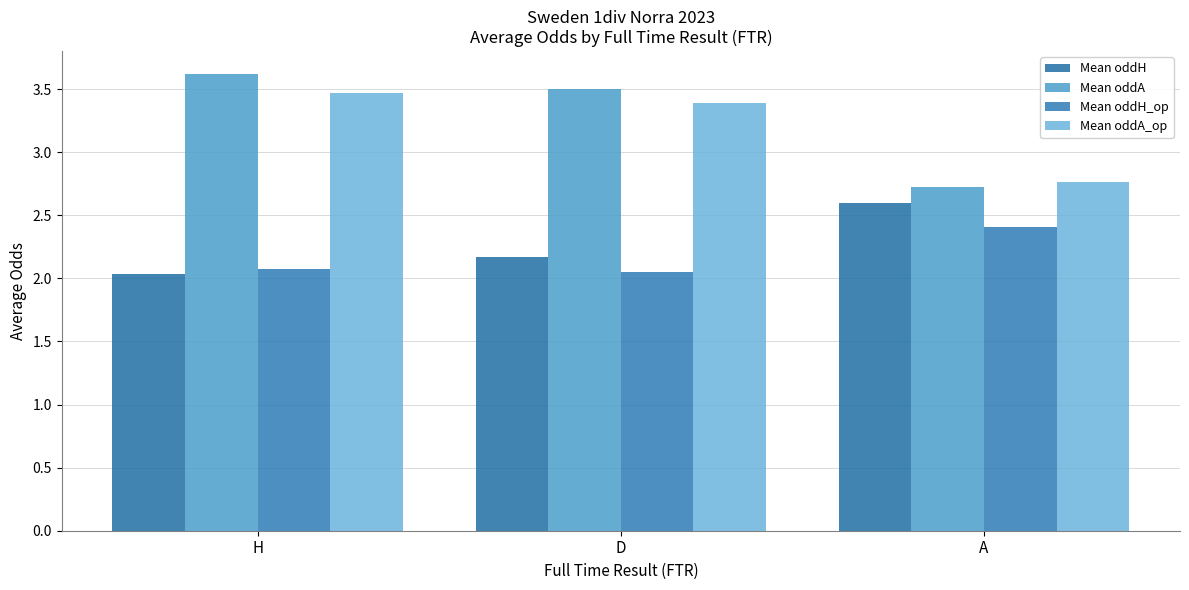

Read the Mean oddA_op value at H.

3.5